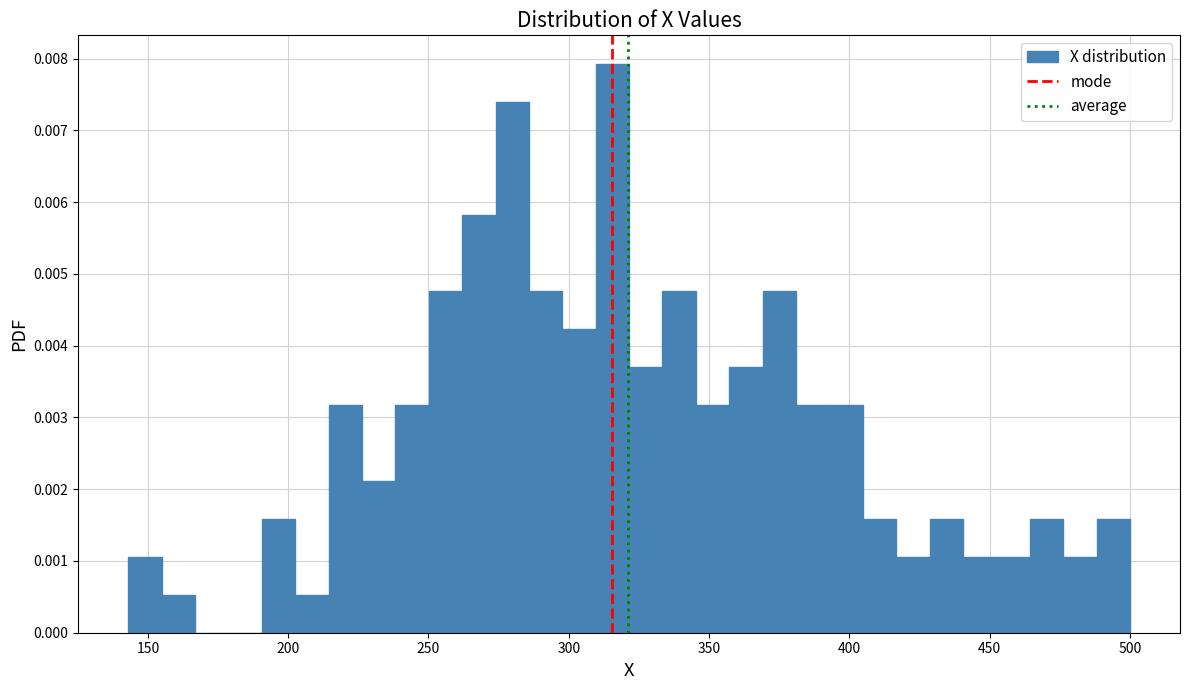

Read against the x-axis, roughly where is the centre of the tallest bar?

315